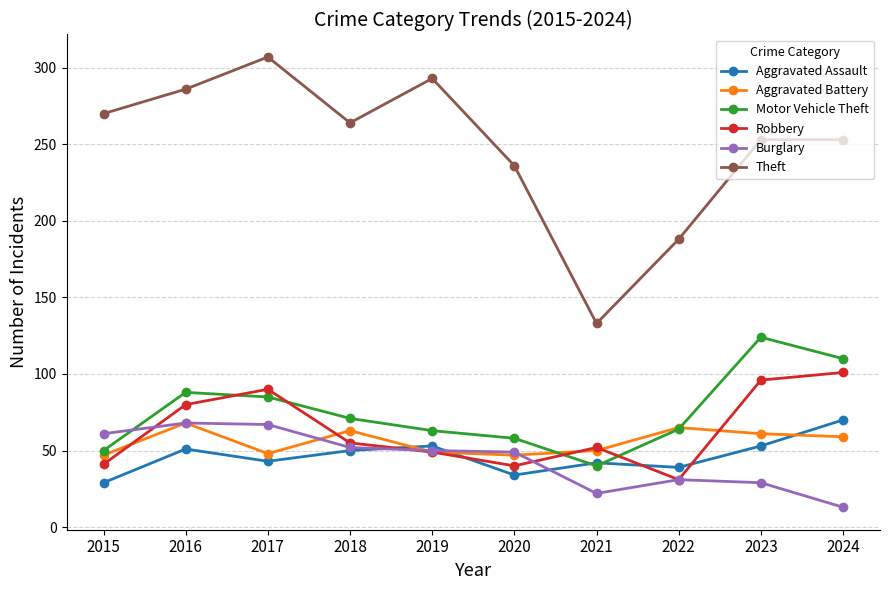

Count the number of categories in the chart.

10